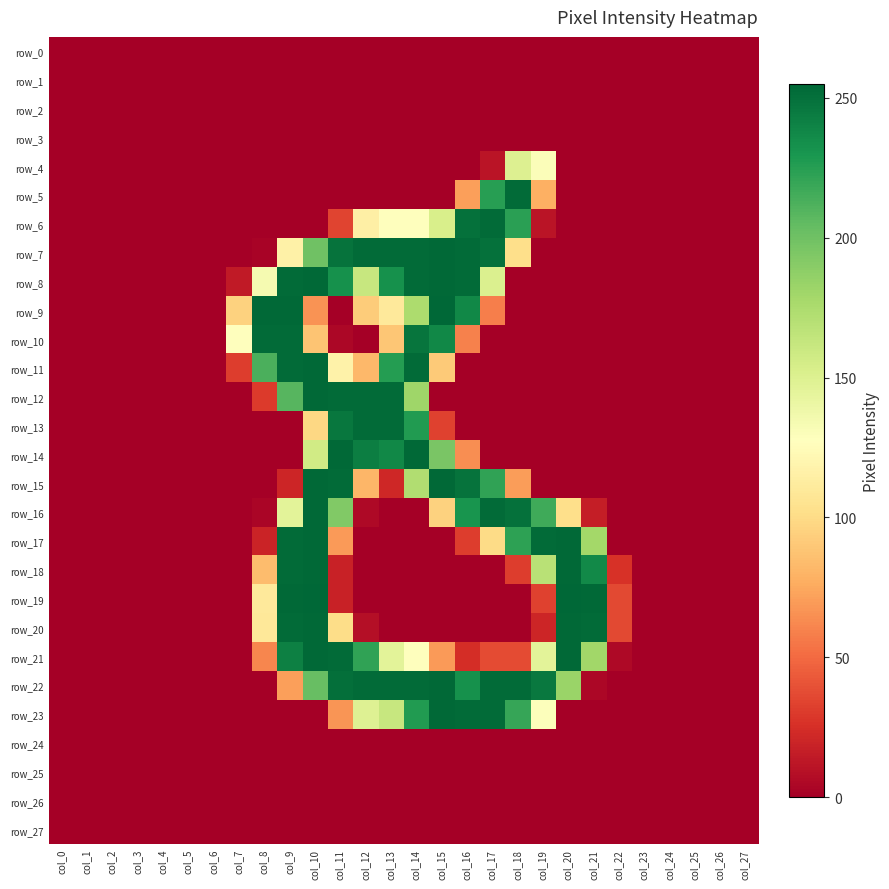

Reading left to right, what are all the values shown in this chart?

row_0: 0	0	0	0	0	0	0	0	0	0	0	0	0	0	0	0	0	0	0	0	0	0	0	0	0	0	0	0
row_1: 0	0	0	0	0	0	0	0	0	0	0	0	0	0	0	0	0	0	0	0	0	0	0	0	0	0	0	0
row_2: 0	0	0	0	0	0	0	0	0	0	0	0	0	0	0	0	0	0	0	0	0	0	0	0	0	0	0	0
row_3: 0	0	0	0	0	0	0	0	0	0	0	0	0	0	0	0	0	0	0	0	0	0	0	0	0	0	0	0
row_4: 0	0	0	0	0	0	0	0	0	0	0	0	0	0	0	0	0	11	150	130	0	0	0	0	0	0	0	0
row_5: 0	0	0	0	0	0	0	0	0	0	0	0	0	0	0	0	71	225	253	78	0	0	0	0	0	0	0	0
row_6: 0	0	0	0	0	0	0	0	0	0	0	34	115	128	128	153	250	253	224	11	0	0	0	0	0	0	0	0
row_7: 0	0	0	0	0	0	0	0	2	116	200	249	253	253	253	254	253	250	102	0	0	0	0	0	0	0	0	0
row_8: 0	0	0	0	0	0	0	14	134	253	254	233	162	233	253	254	253	151	0	0	0	0	0	0	0	0	0	0
row_9: 0	0	0	0	0	0	0	95	254	254	66	0	92	110	175	255	238	58	0	0	0	0	0	0	0	0	0	0
row_10: 0	0	0	0	0	0	0	128	253	253	88	4	0	89	248	238	59	0	0	0	0	0	0	0	0	0	0	0
row_11: 0	0	0	0	0	0	0	31	213	253	254	117	82	226	253	91	0	0	0	0	0	0	0	0	0	0	0	0
row_12: 0	0	0	0	0	0	0	0	30	209	254	253	253	253	181	0	0	0	0	0	0	0	0	0	0	0	0	0
row_13: 0	0	0	0	0	0	0	0	0	0	98	247	253	253	227	33	0	0	0	0	0	0	0	0	0	0	0	0
row_14: 0	0	0	0	0	0	0	0	0	0	157	254	243	238	254	196	64	0	0	0	0	0	0	0	0	0	0	0
row_15: 0	0	0	0	0	0	0	0	0	20	254	253	81	21	173	254	249	222	70	0	0	0	0	0	0	0	0	0
row_16: 0	0	0	0	0	0	0	0	3	146	254	193	5	0	0	95	231	253	250	217	102	16	0	0	0	0	0	0
row_17: 0	0	0	0	0	0	0	0	19	253	254	69	0	0	0	0	31	100	223	253	254	179	0	0	0	0	0	0
row_18: 0	0	0	0	0	0	0	0	84	253	254	18	0	0	0	0	0	0	31	169	254	237	26	0	0	0	0	0
row_19: 0	0	0	0	0	0	0	0	110	254	255	18	0	0	0	0	0	0	0	33	255	254	36	0	0	0	0	0
row_20: 0	0	0	0	0	0	0	0	109	253	254	101	8	0	0	0	0	0	0	20	254	253	36	0	0	0	0	0
row_21: 0	0	0	0	0	0	0	0	61	242	254	253	222	146	128	69	24	37	37	146	254	180	5	0	0	0	0	0
row_22: 0	0	0	0	0	0	0	0	0	71	203	251	253	253	253	254	233	253	253	246	183	4	0	0	0	0	0	0
row_23: 0	0	0	0	0	0	0	0	0	0	0	67	149	162	227	254	253	253	220	129	0	0	0	0	0	0	0	0
row_24: 0	0	0	0	0	0	0	0	0	0	0	0	0	0	0	0	0	0	0	0	0	0	0	0	0	0	0	0
row_25: 0	0	0	0	0	0	0	0	0	0	0	0	0	0	0	0	0	0	0	0	0	0	0	0	0	0	0	0
row_26: 0	0	0	0	0	0	0	0	0	0	0	0	0	0	0	0	0	0	0	0	0	0	0	0	0	0	0	0
row_27: 0	0	0	0	0	0	0	0	0	0	0	0	0	0	0	0	0	0	0	0	0	0	0	0	0	0	0	0